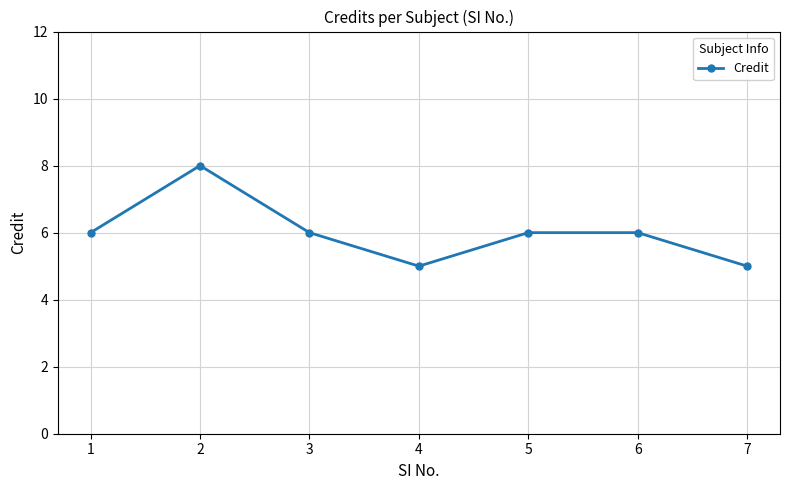

Where is the first local minimum?

4